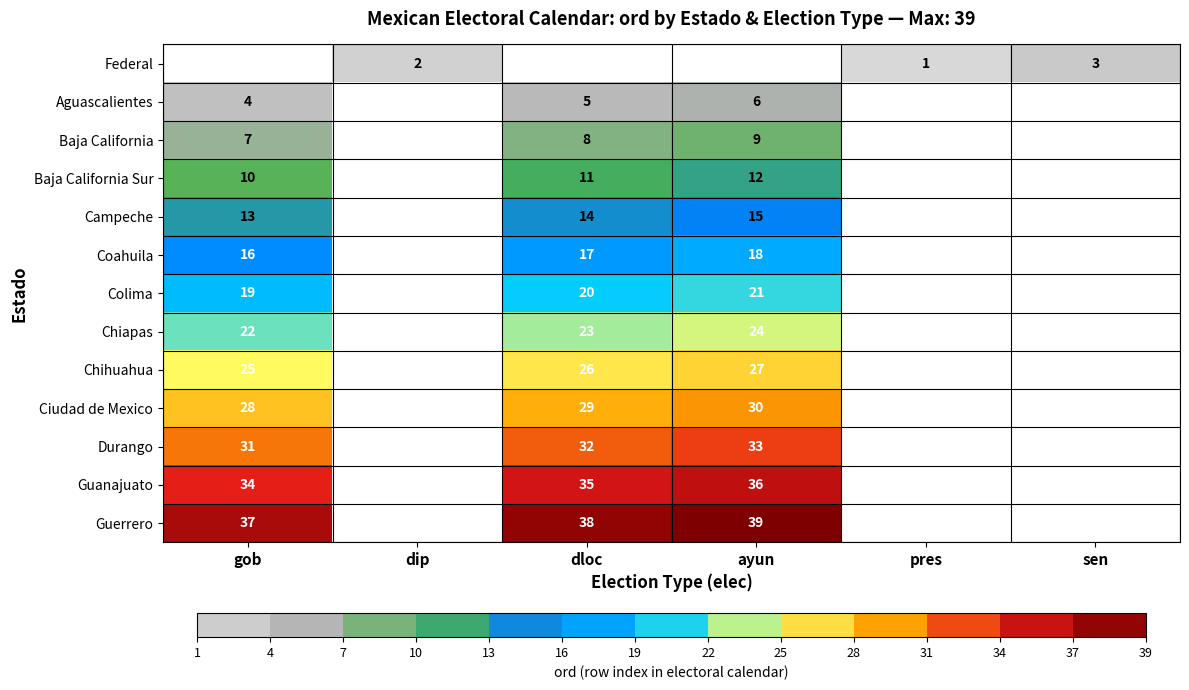

What is the sum of the Chihuahua values at gob and dloc?

51